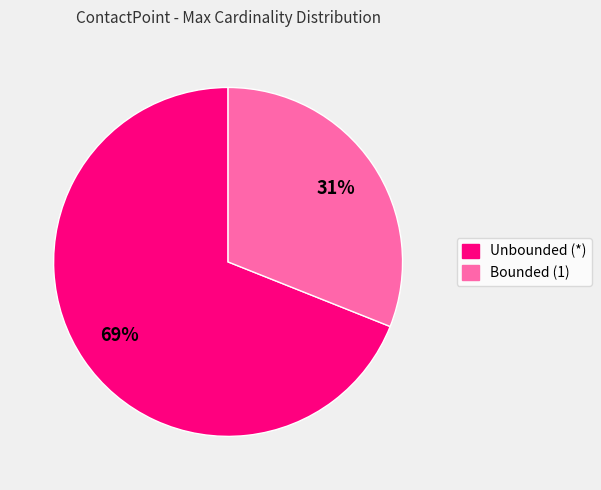

The Unbounded (*) slice represents 74% of the pie. True or false?

False